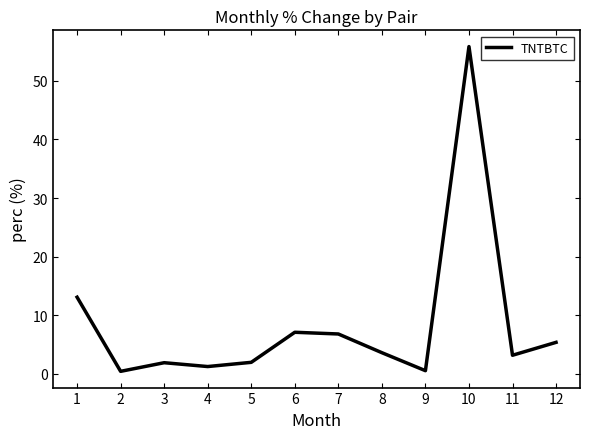

True or false: the data has more than 2 interior local peaks.

True